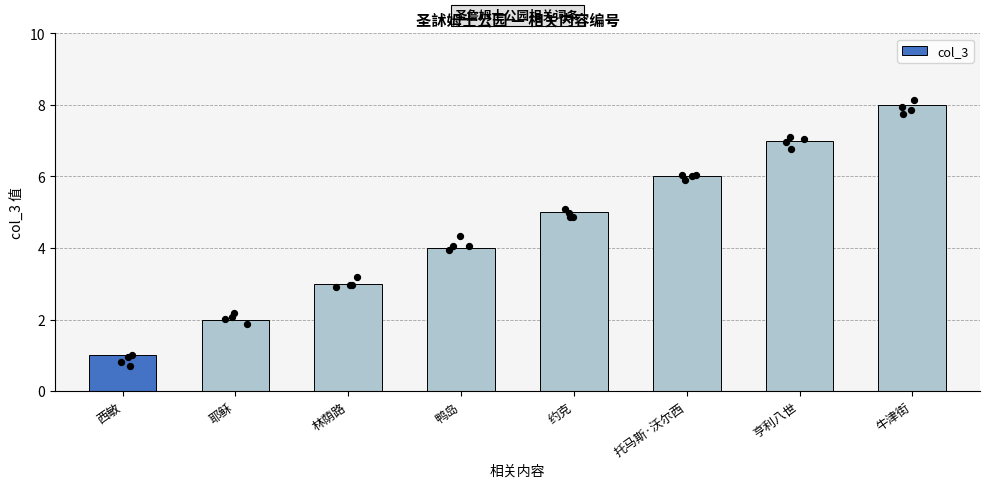

What is the ratio of the value at 亨利八世 to the value at 托马斯·沃尔西?

1.2